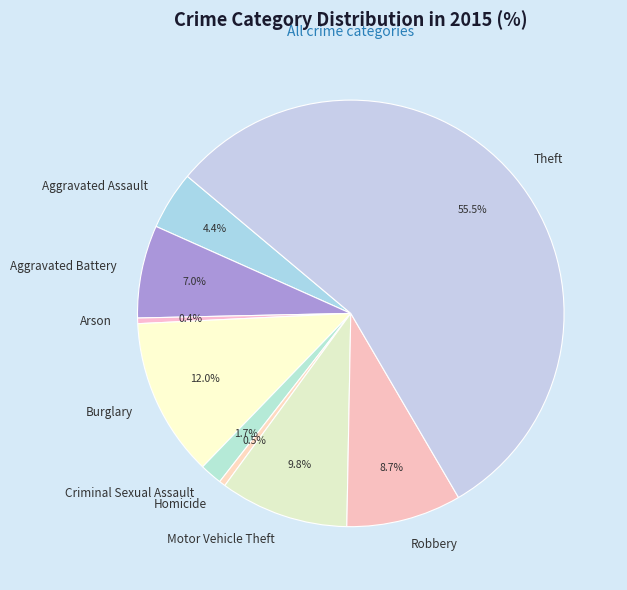

Which has a higher value, Motor Vehicle Theft or Theft?

Theft